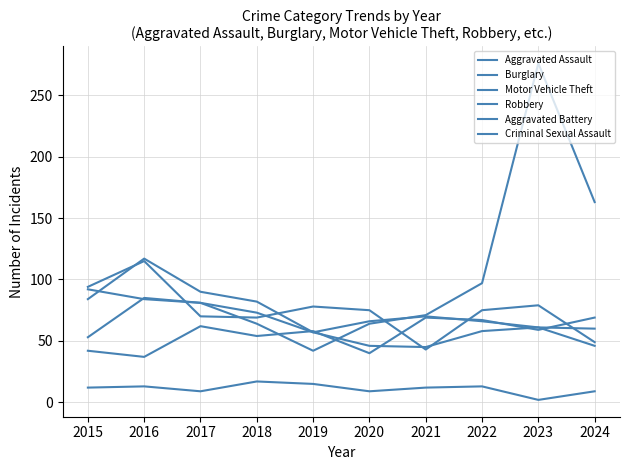

Which series has the largest total across all categories?

Motor Vehicle Theft